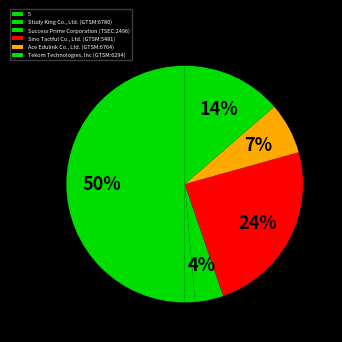

Which slice is the largest?

5